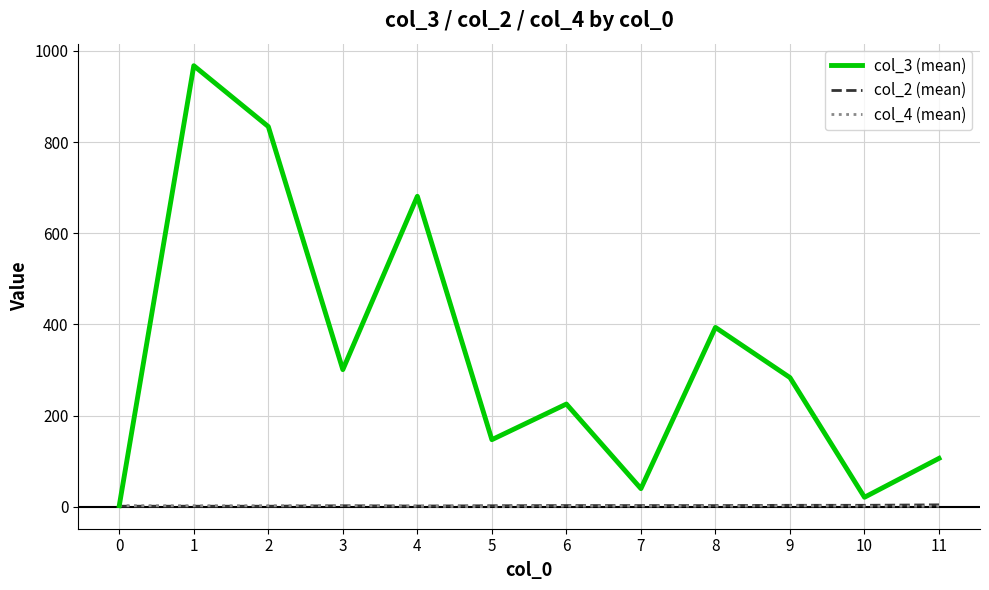

What is the greatest value displayed?

967.5